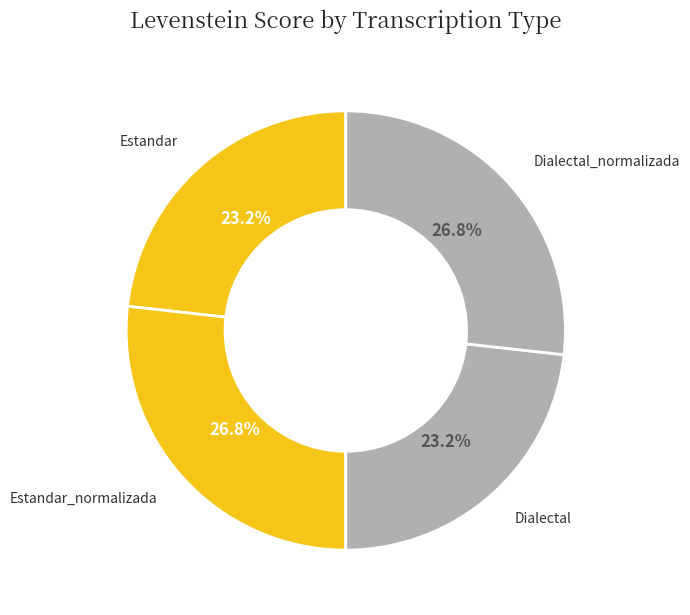

To the nearest percent, what is the difference between the largest and smallest slice percentages?

4%